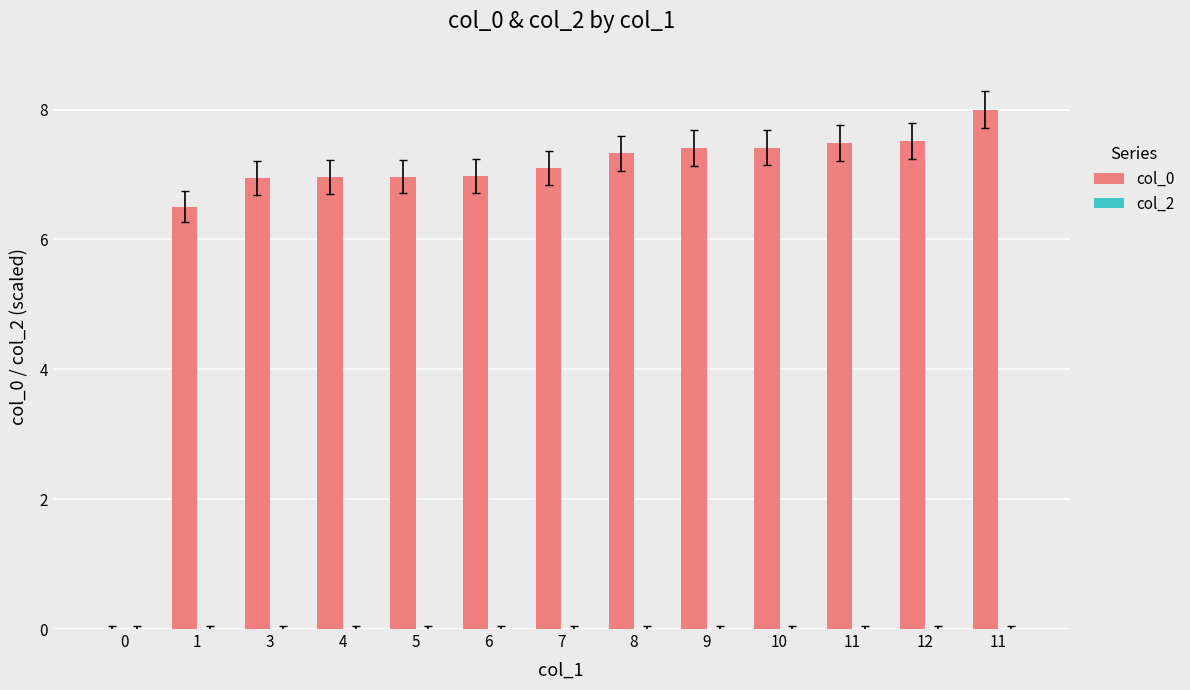

Count the number of data series in this chart.

1